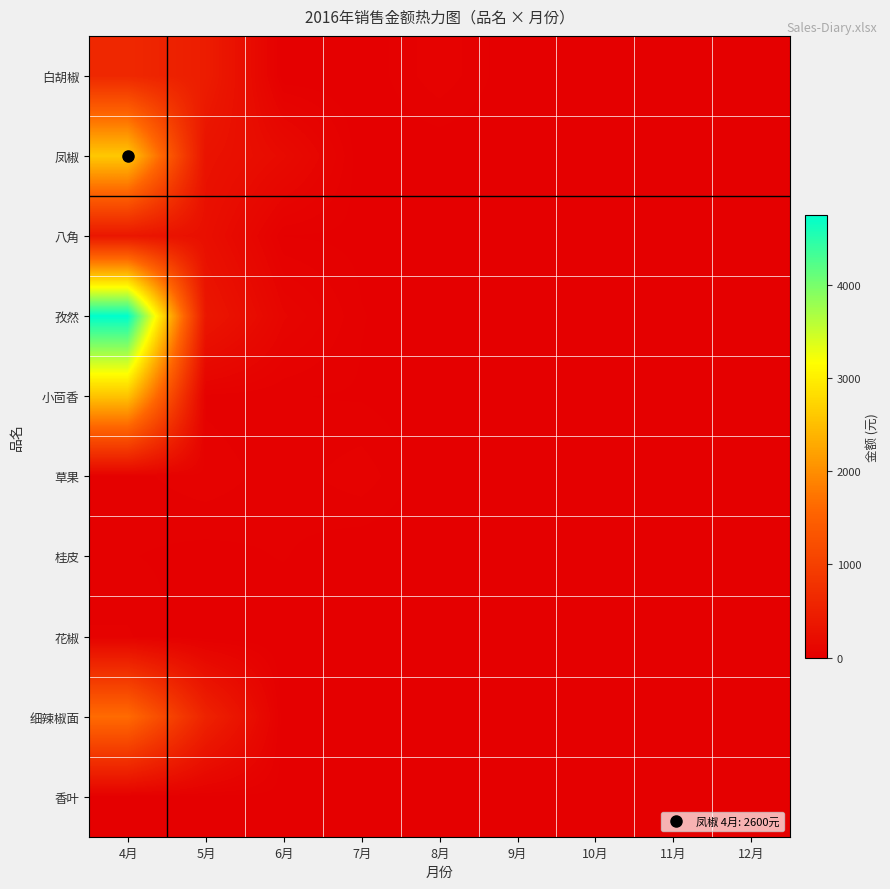

At 7月, list the series in order from largest to smallest.

草果, 孜然, 小茴香, 八角, 白胡椒, 凤椒, 桂皮, 花椒, 细辣椒面, 香叶